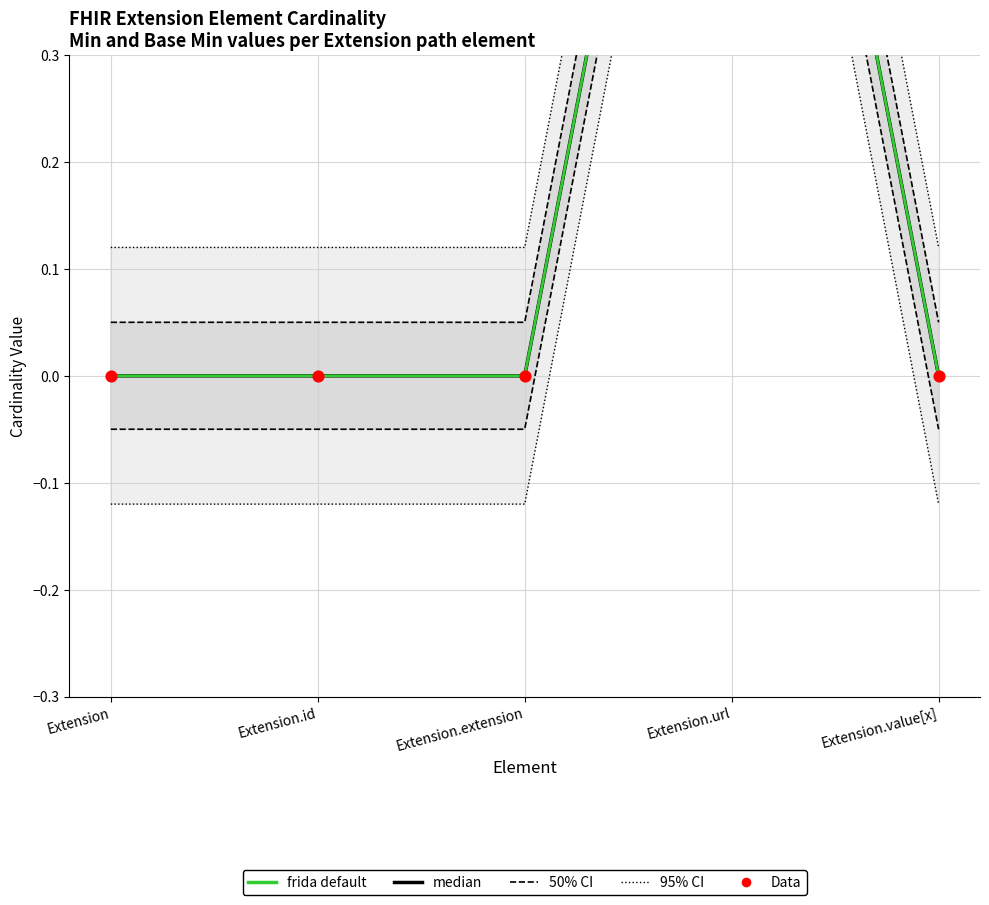

At which category is the sum across all series the highest?

Extension.url